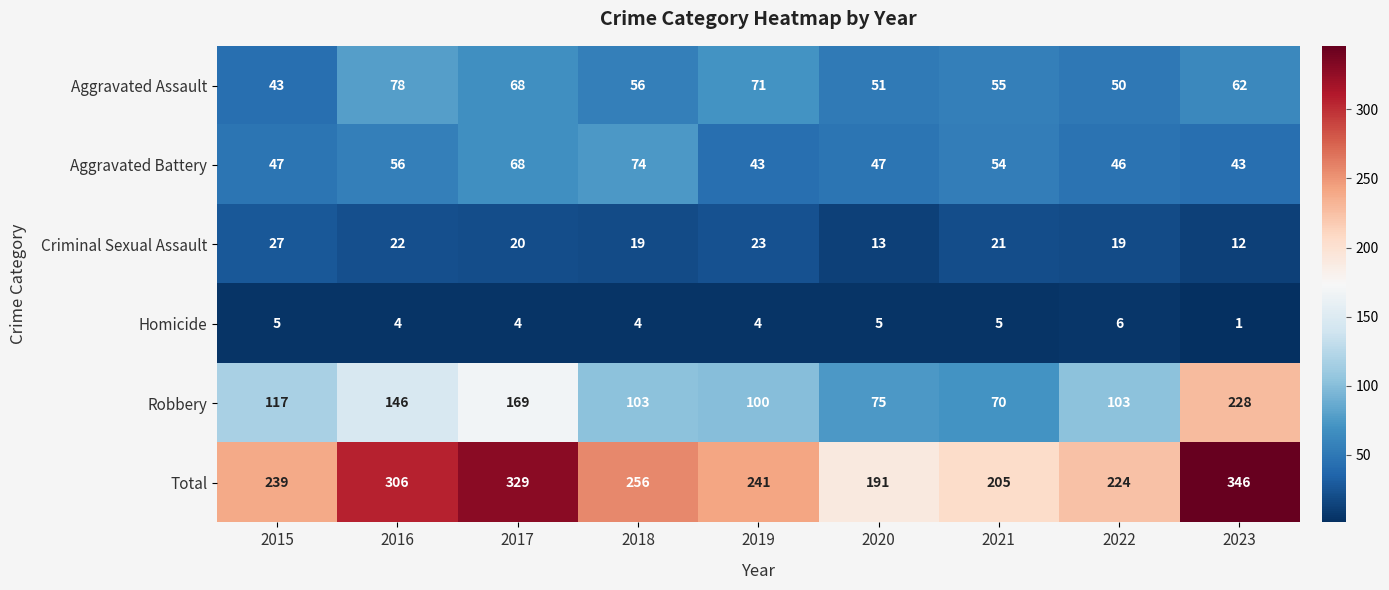

Which label corresponds to the largest value in the chart?

2023